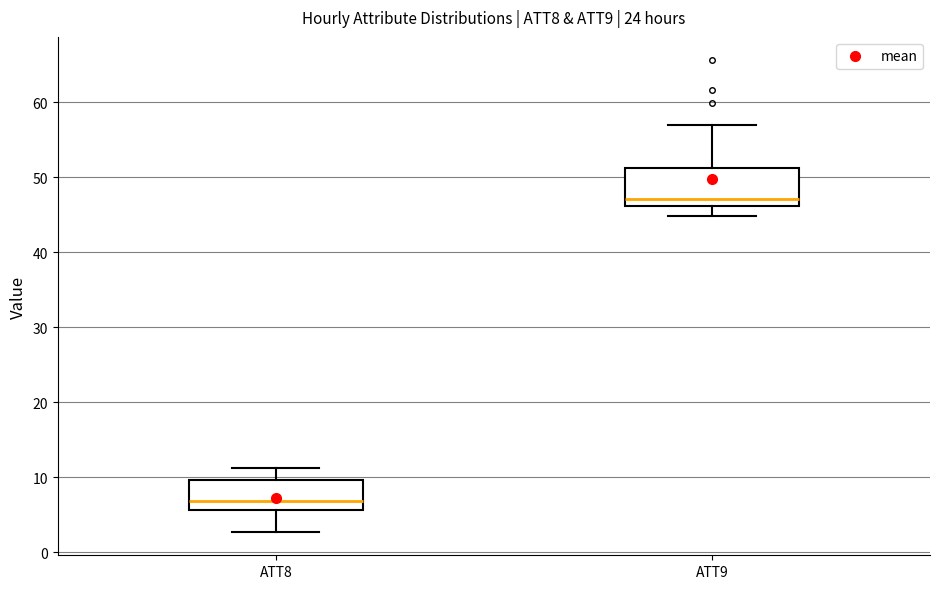

Which box is the tallest, from its lower edge to its upper edge?

ATT9